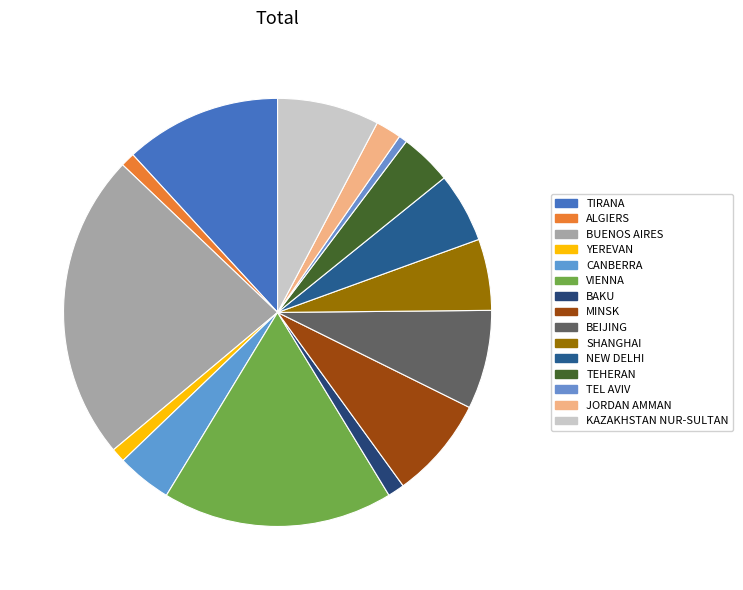

Is the sum of KAZAKHSTAN NUR-SULTAN and BAKU greater than half?

No